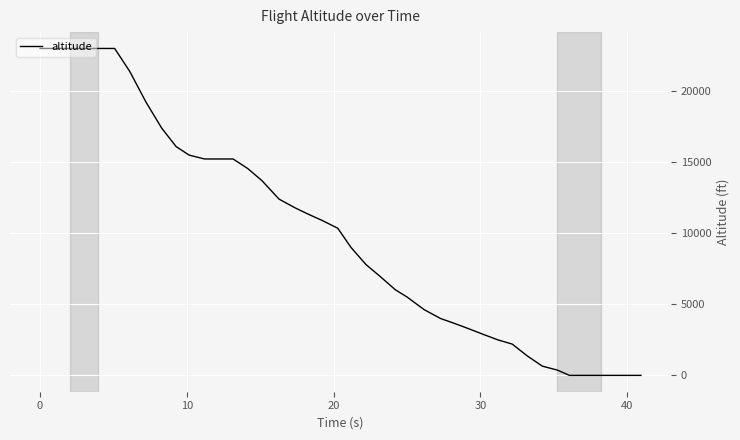

What is the difference between the maximum and minimum values?

23000